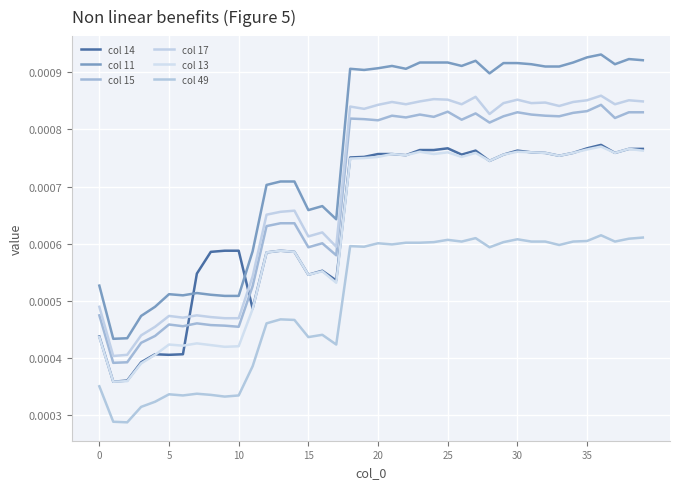

Which series has the largest total across all categories?

col 11